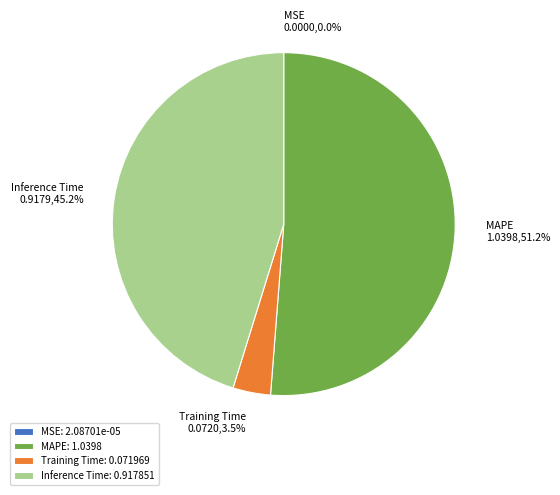

Is there a majority slice in this chart?

Yes